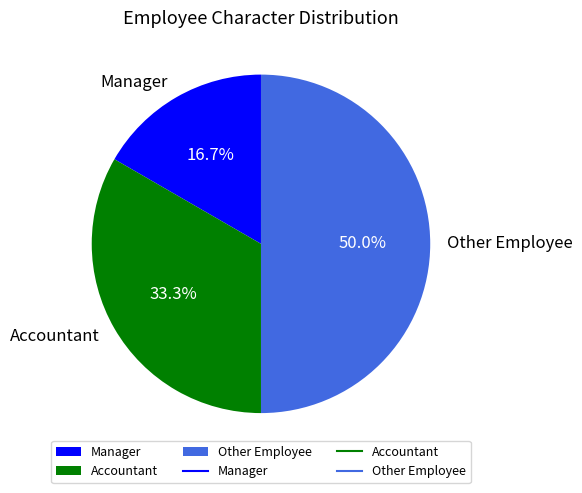

What percentage do Other Employee and Accountant together represent?

83.3%